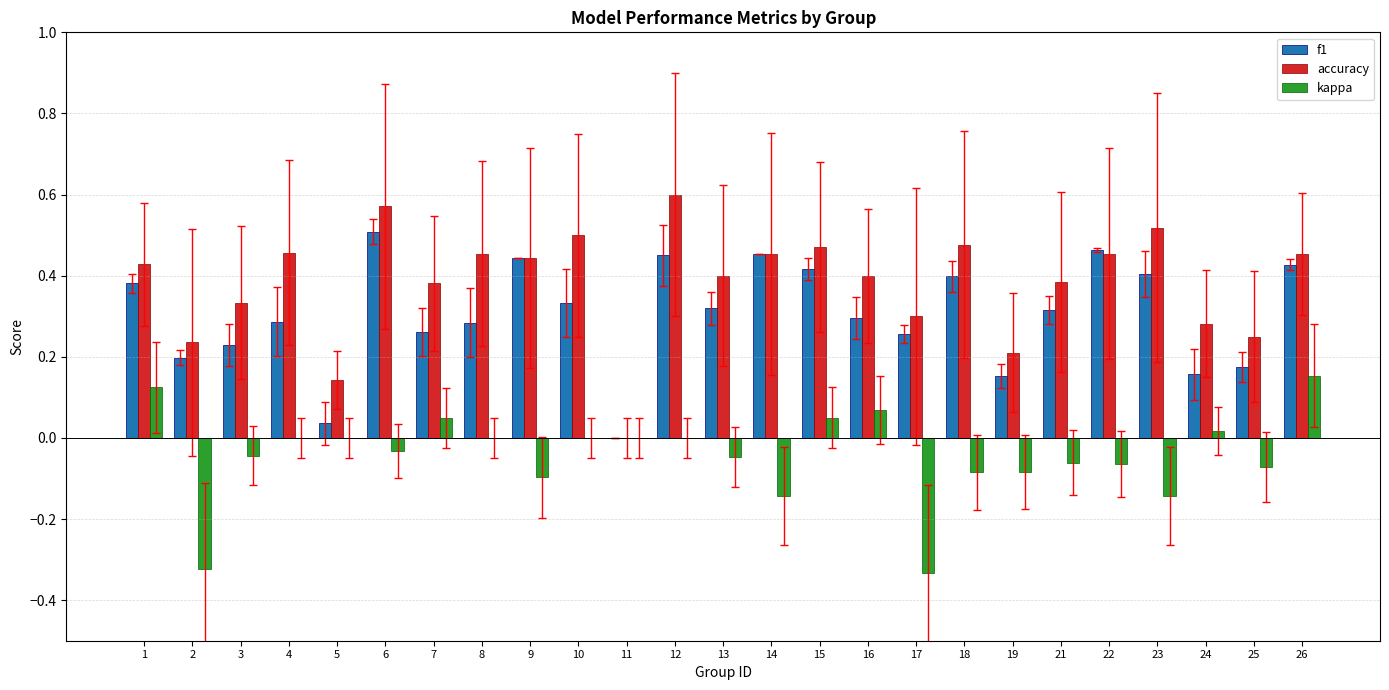

How many groups of bars are there?

25